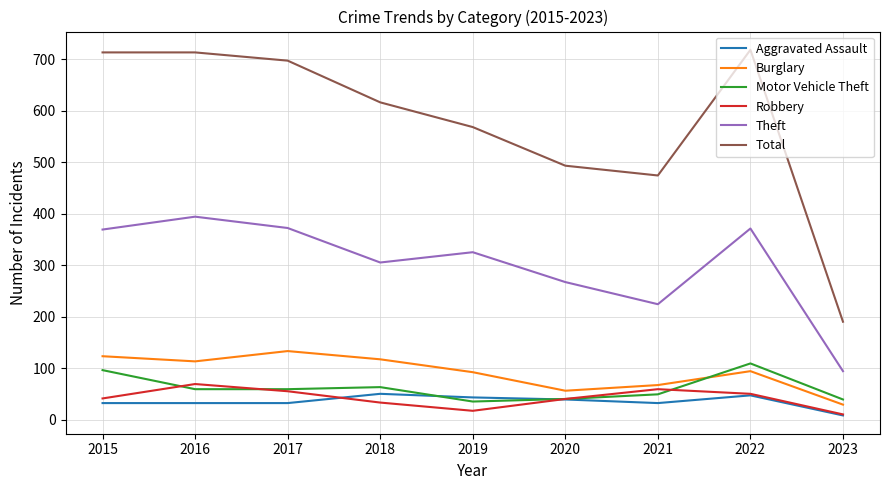

The Theft series shows 143 at 2022. True or false?

False